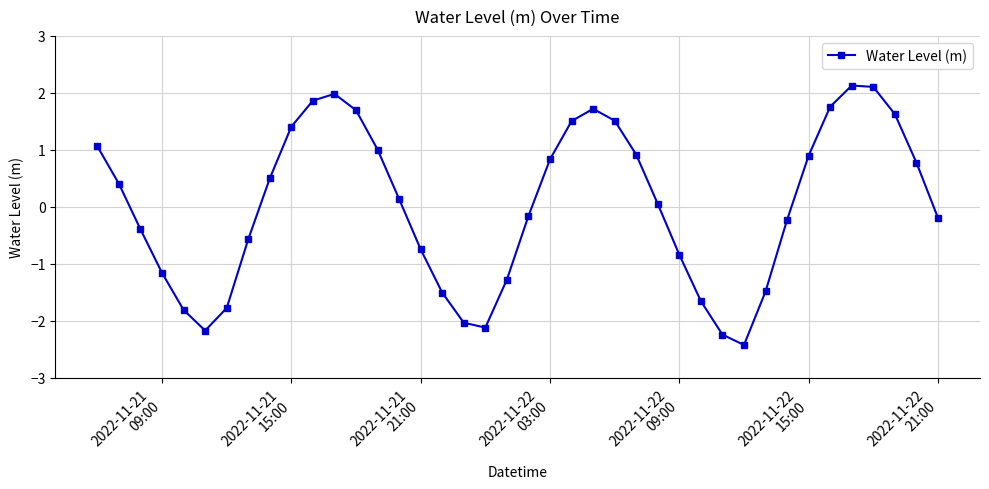

How many points are lower than both their immediate neighbors (excluding endpoints)?

3